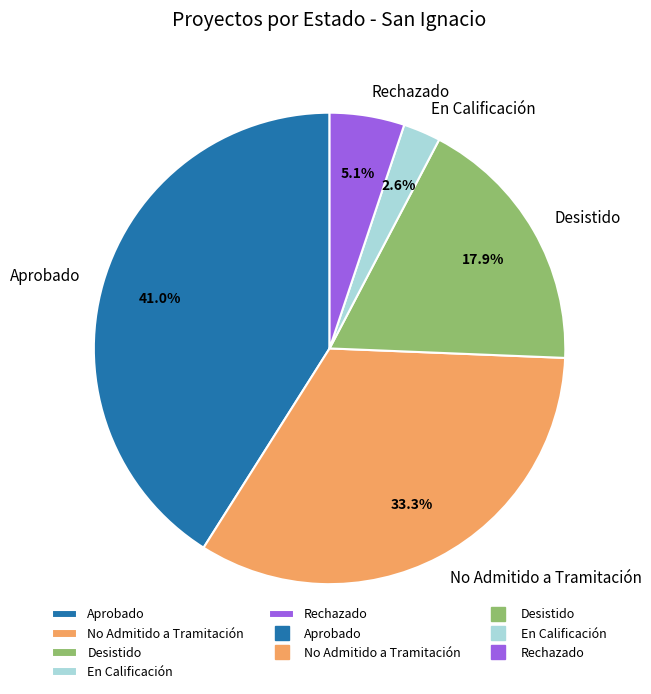

Rank the categories by value from lowest to highest.

En Calificación, Rechazado, Desistido, No Admitido a Tramitación, Aprobado